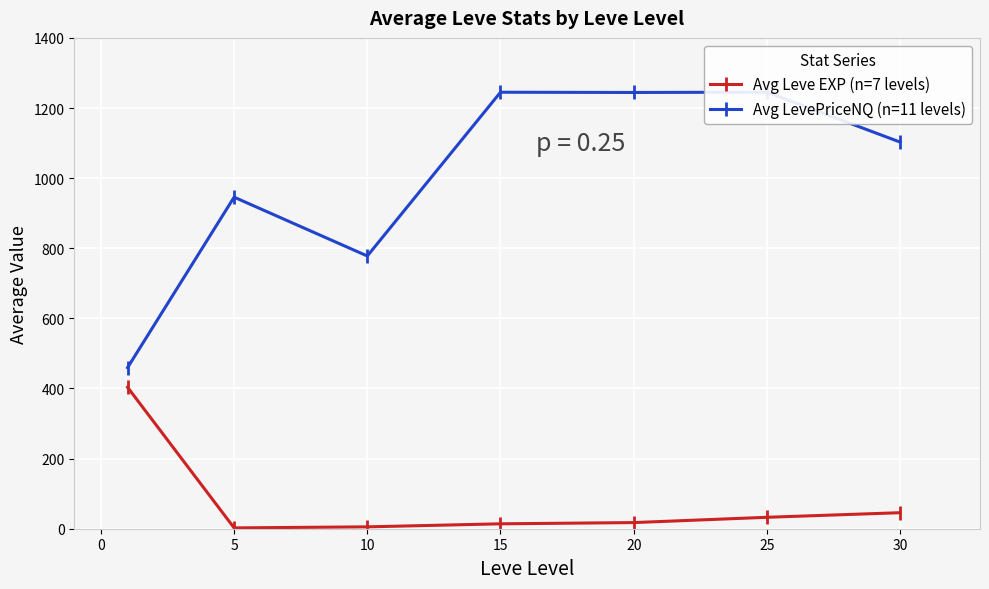

Reading left to right, extract all data points from this chart.

Avg Leve EXP (n=7 levels): 403.5	2.3	5.3	14.0	17.5	32.6	45.7
Avg LevePriceNQ (n=11 levels): 459.5	945.7	777.9	1245.0	1244.3	1245.2	1102.8